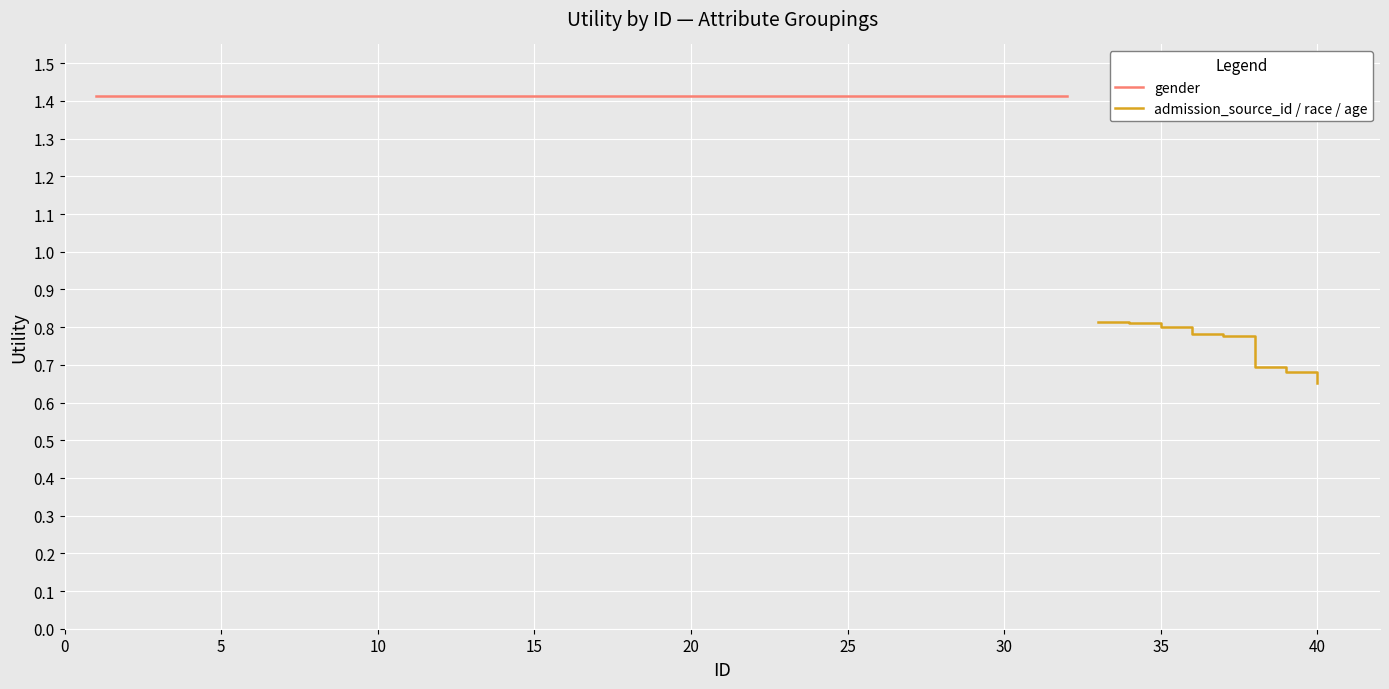

What is the highest value of the admission_source_id / race / age series?

0.8